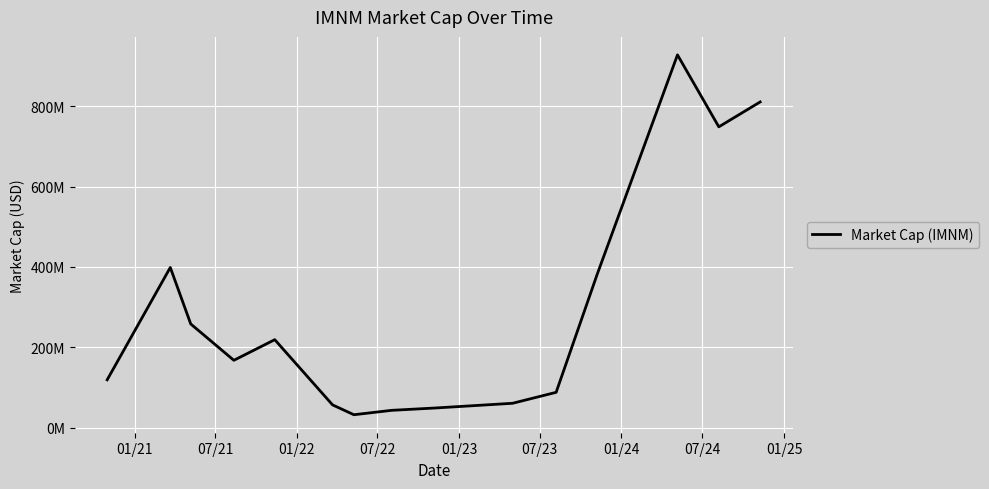

True or false: the data has more than 1 interior local peaks.

True